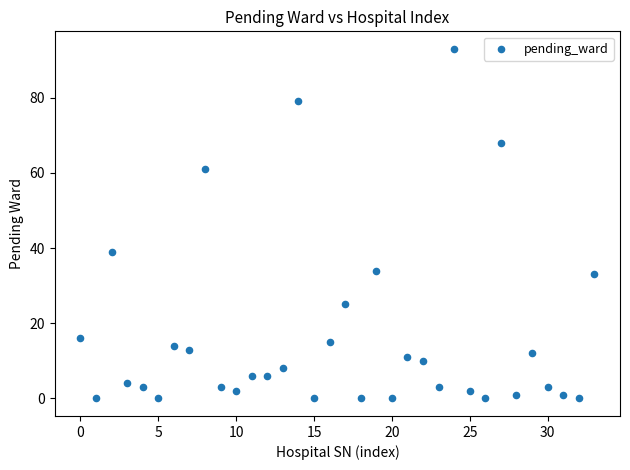

What is the range of Y values (max minus min)?

93